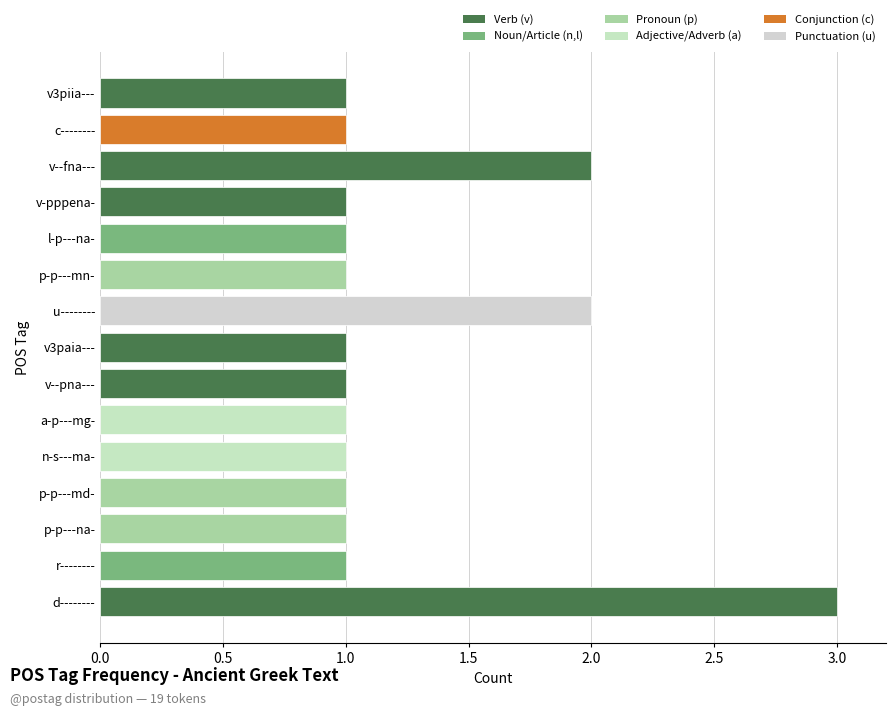

What is the difference between the maximum and minimum values?

2